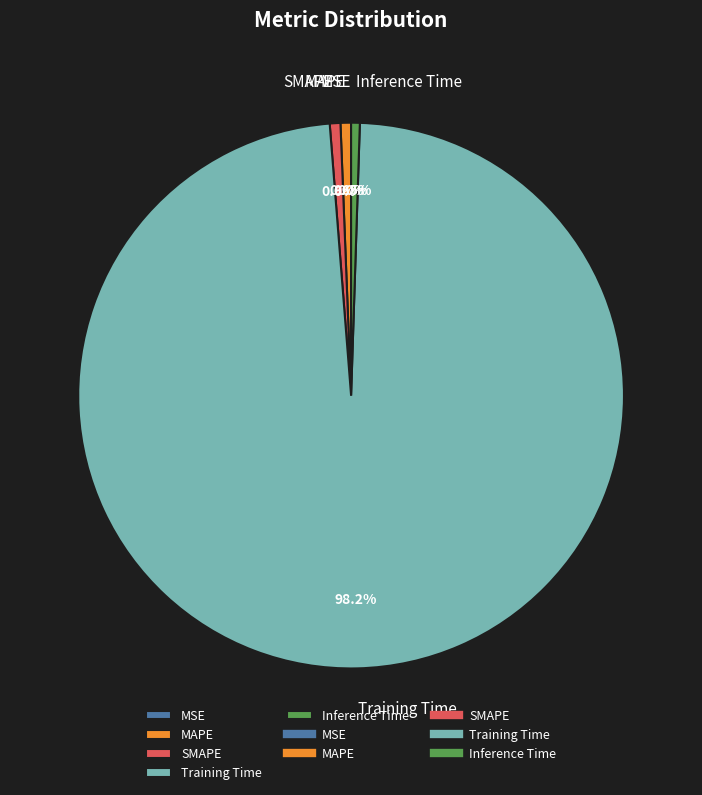

To the nearest percent, what portion does SMAPE represent?

1%